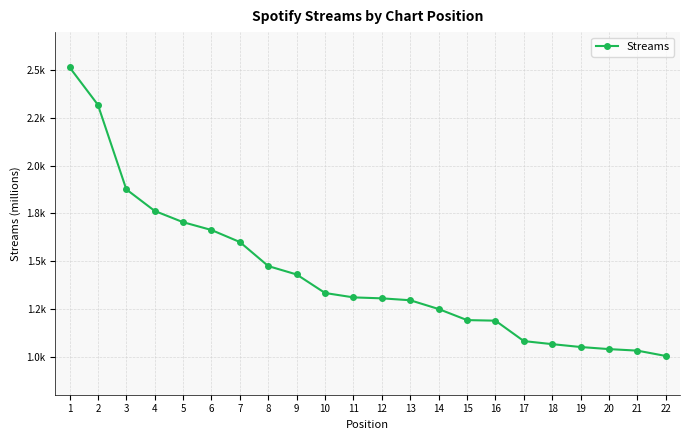

Which has a higher value, 10 or 11?

10